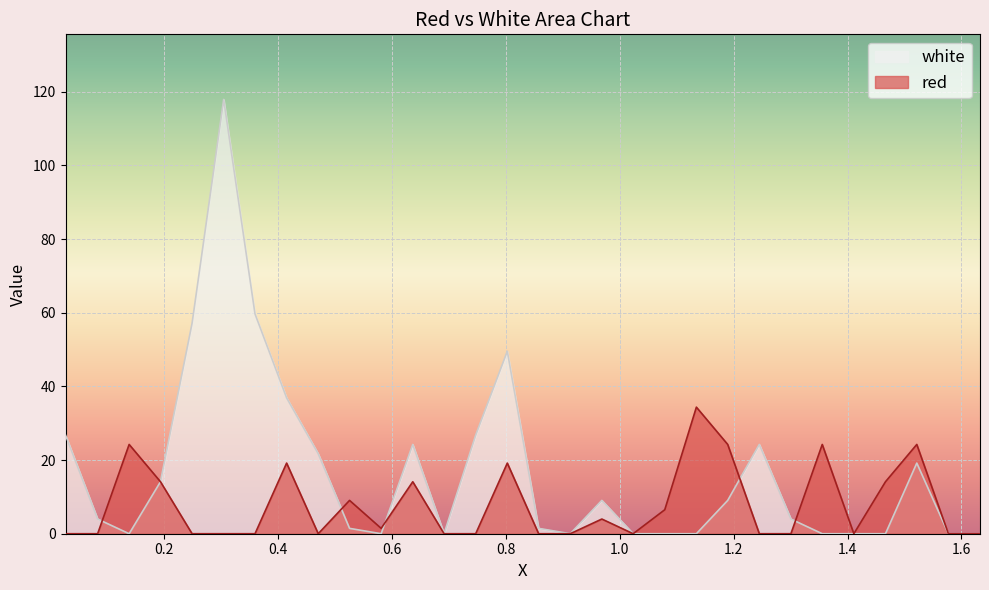

Which series has the largest total across all categories?

white